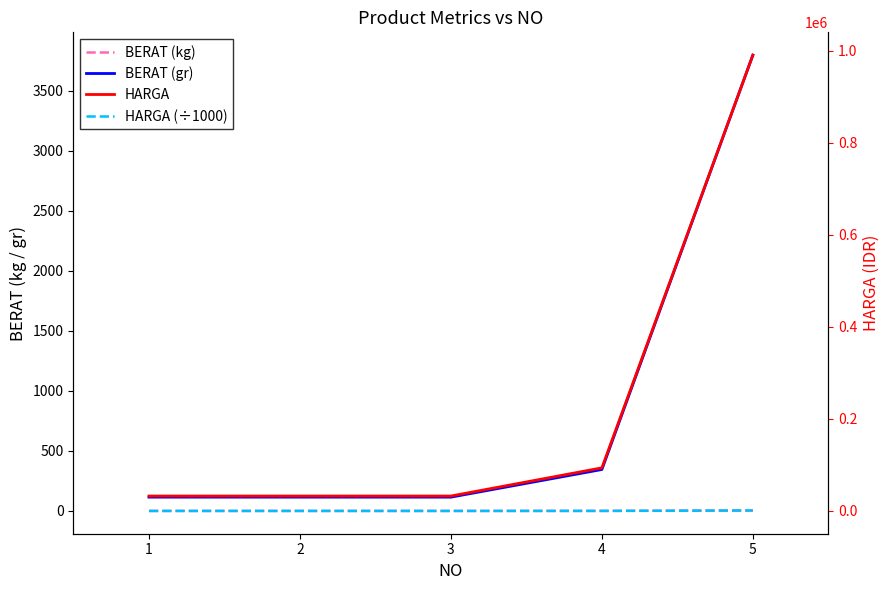

At how many categories does at least one series exceed 301027?

1